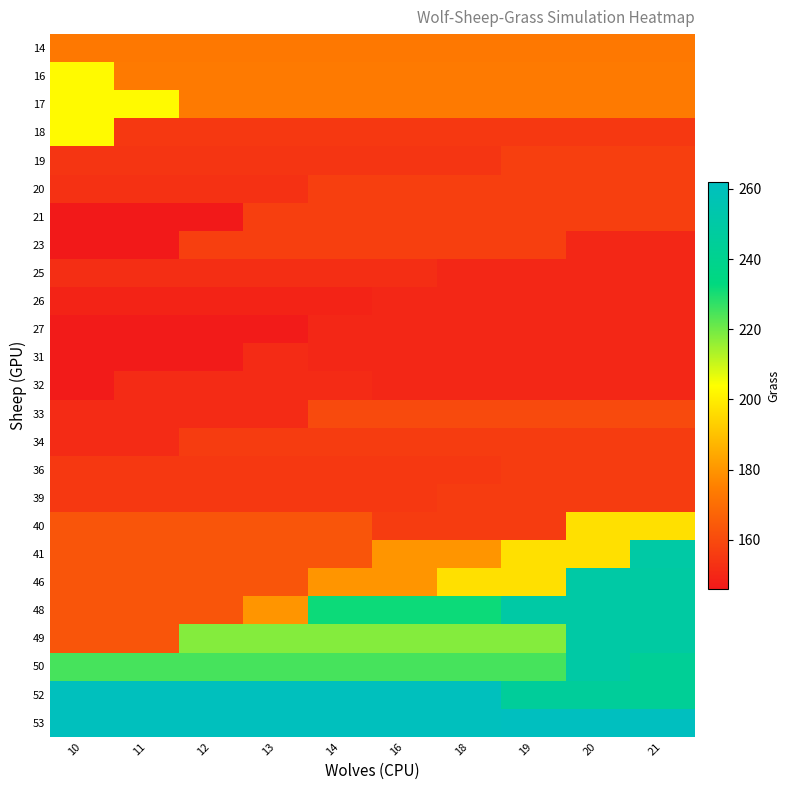

What is the difference between the highest and lowest values at 16?

111.0